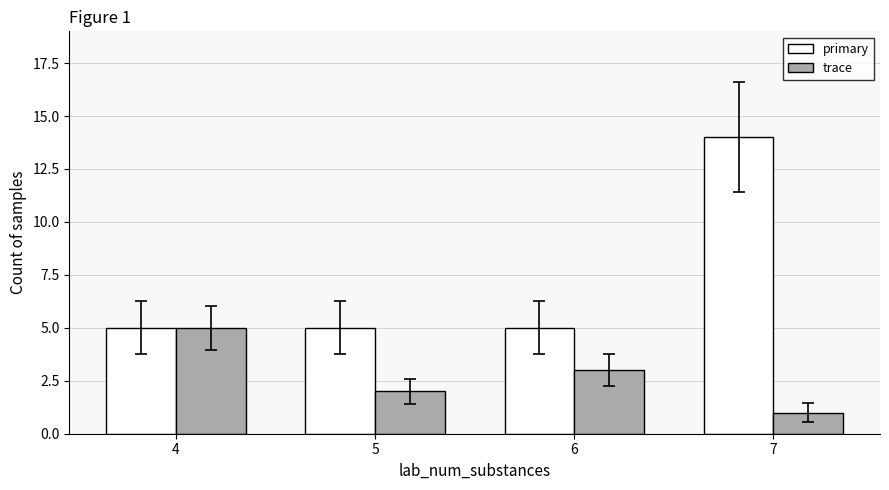

How many groups of bars are there?

4